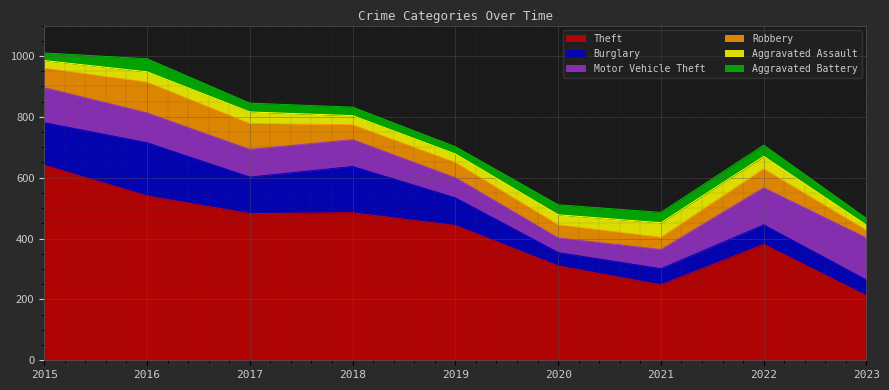

At how many categories does at least one series exceed 491?

2